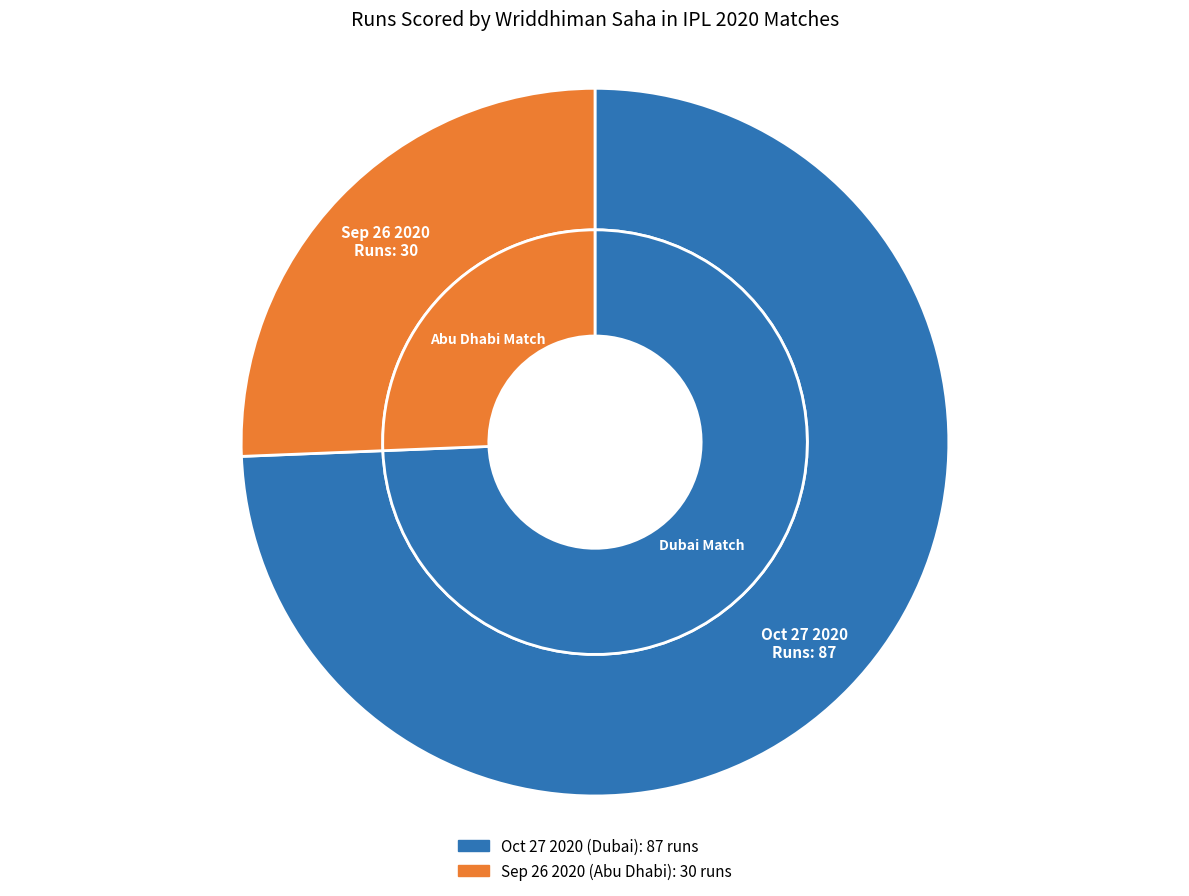

To the nearest percent, what is the average slice percentage?

50%